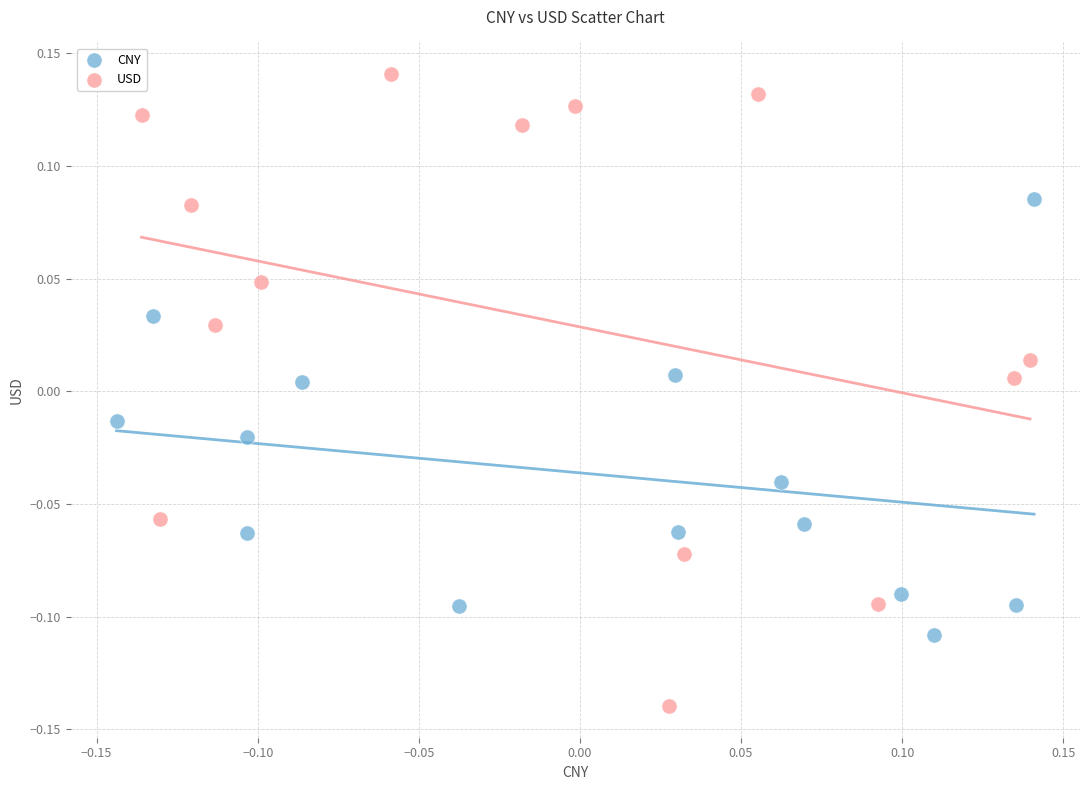

Which series has the widest spread of Y values?

USD